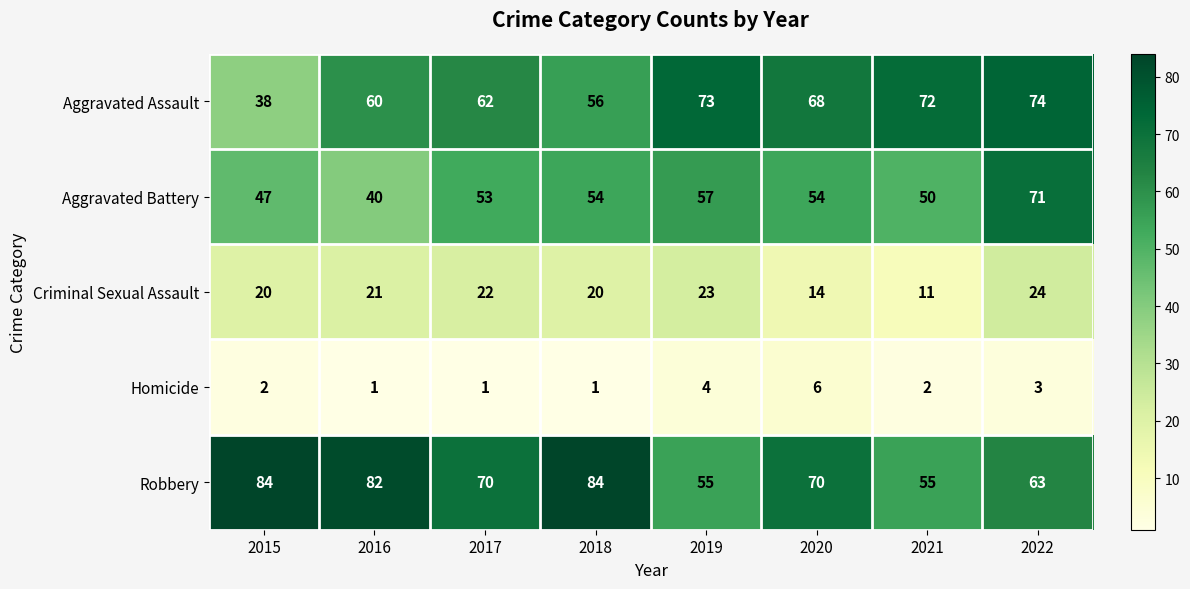

Which series has the widest spread of values?

Aggravated Assault